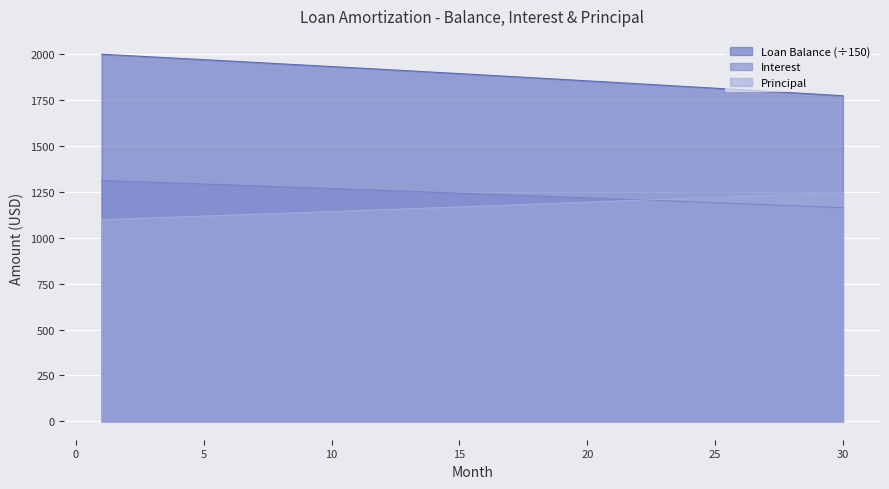

Between 23 and 19, which is larger?

19